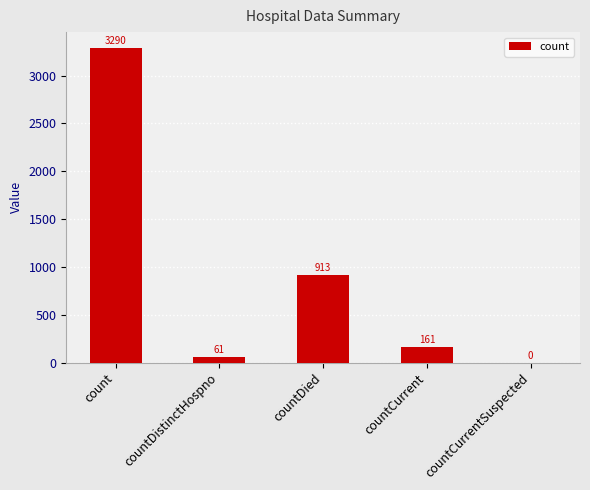

Are the bars horizontal?

No